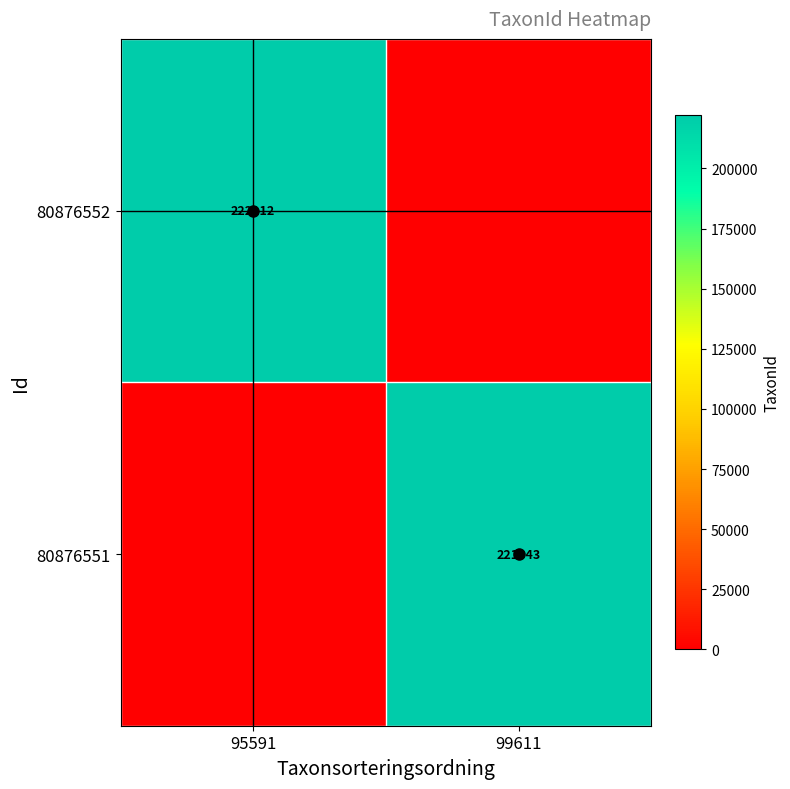

The value of 80876552 at 95591 is 222112. True or false?

True